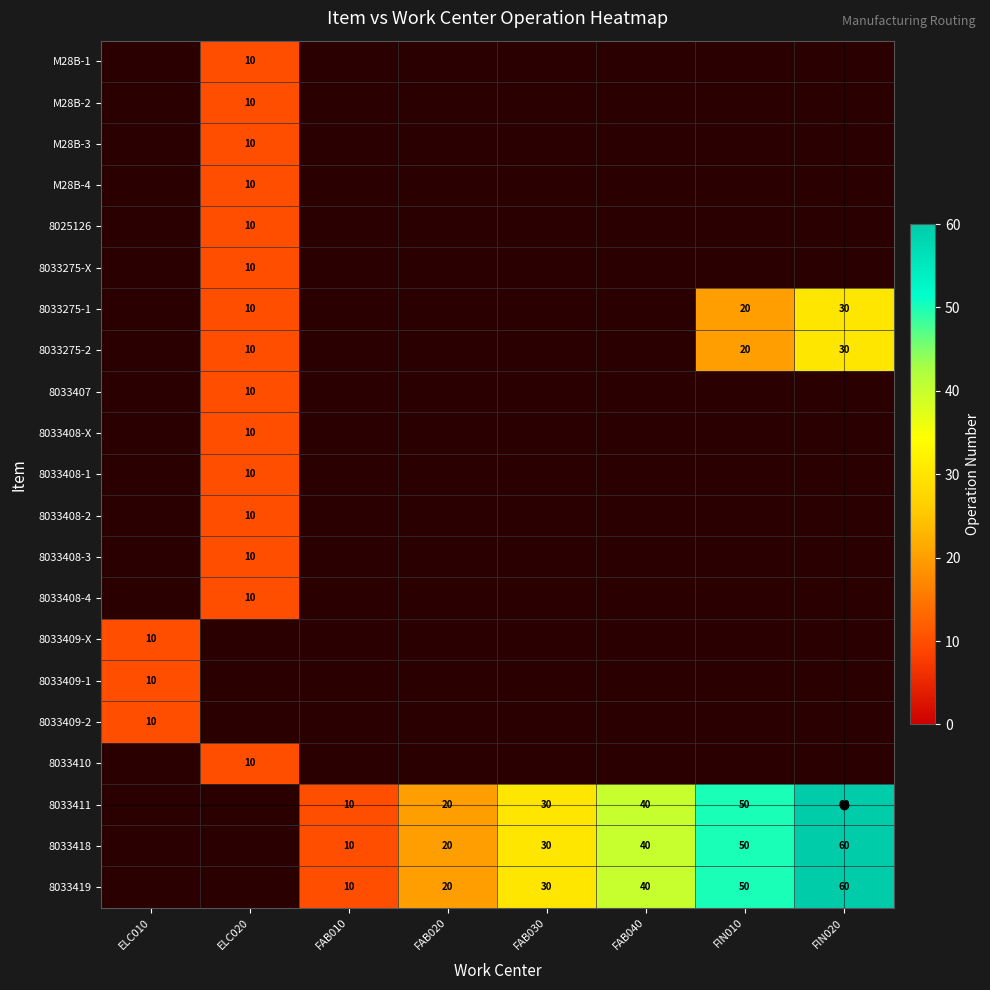

Is it true that 8033419 equals 52 at FAB030?

False